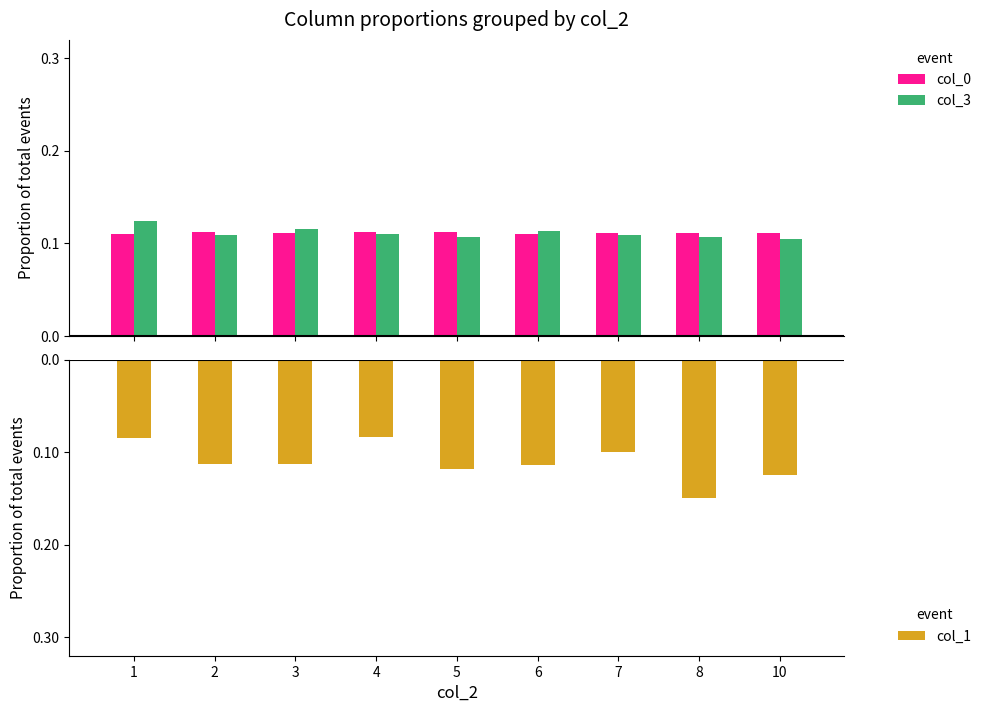

Are the bars horizontal?

No